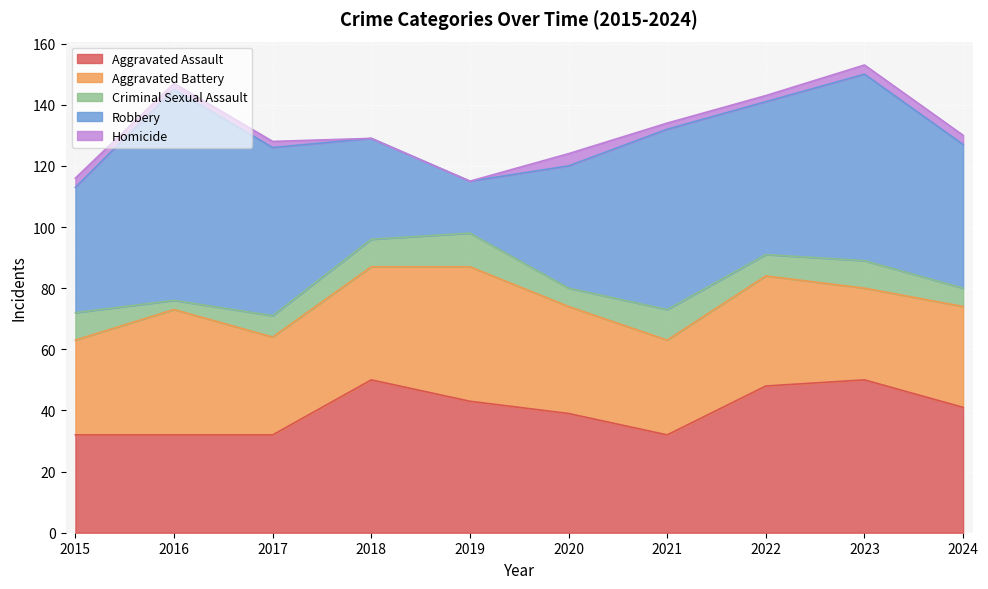

What is the difference between the Aggravated Assault values at 2016 and 2019?

11